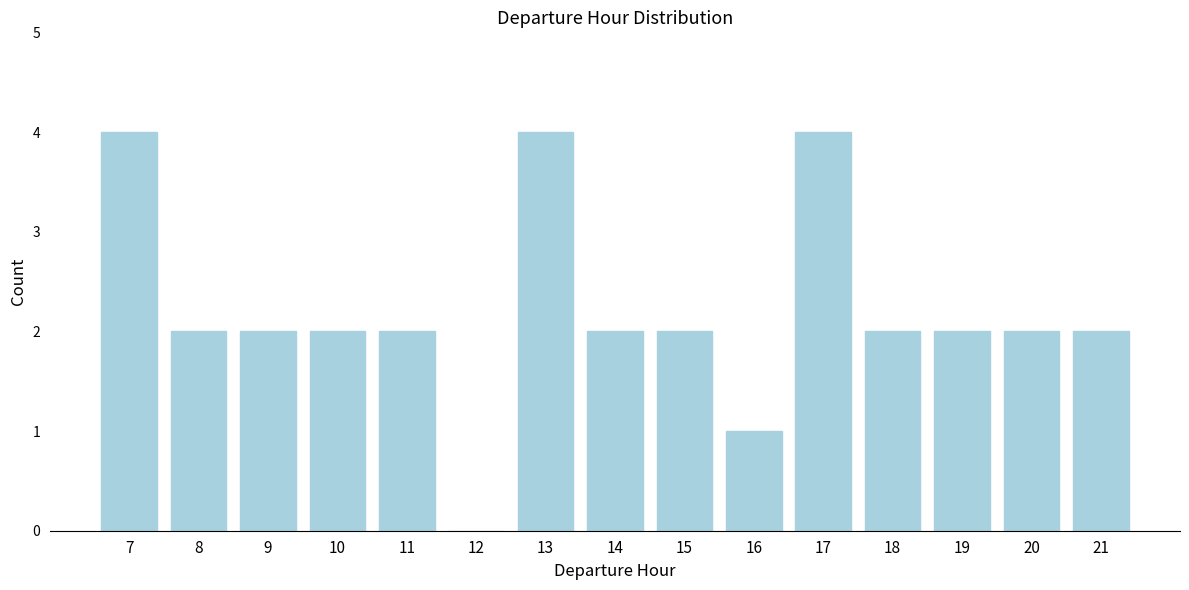

Reading left to right, what are all the values shown in this chart?

7=4	8=2	9=2	10=2	11=2	12=0	13=4	14=2	15=2	16=1	17=4	18=2	19=2	20=2	21=2